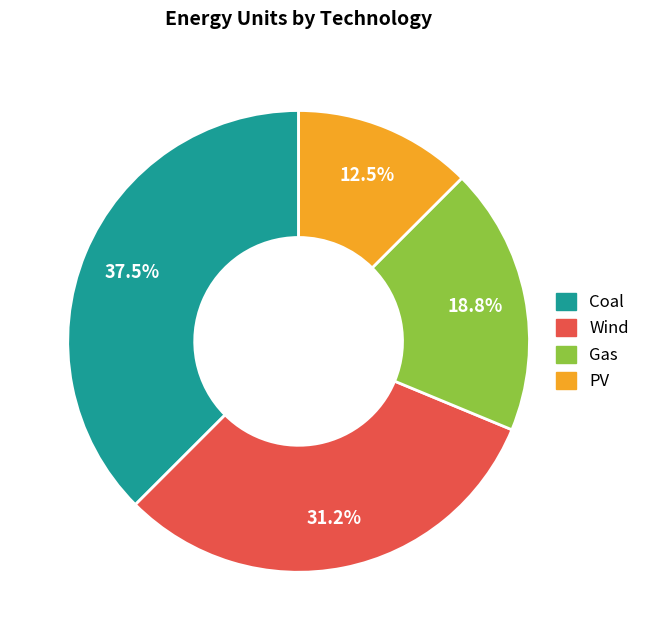

Approximately how many times larger is the value at Gas compared to Wind?

0.6